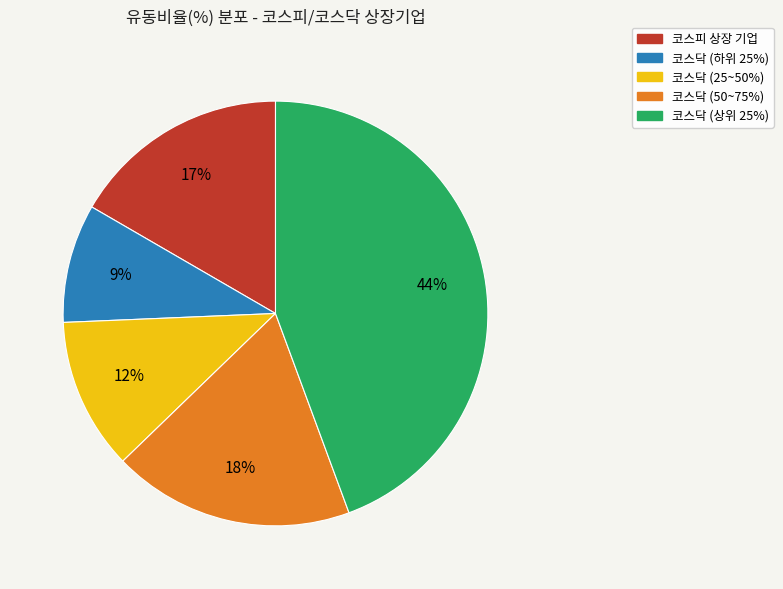

Which has a higher value, 코스닥 (25~50%) or 코스닥 (상위 25%)?

코스닥 (상위 25%)